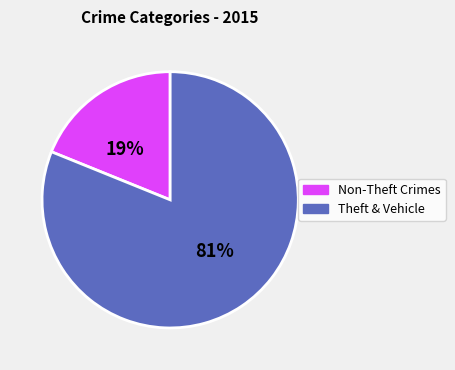

Count the number of slices in the pie.

2